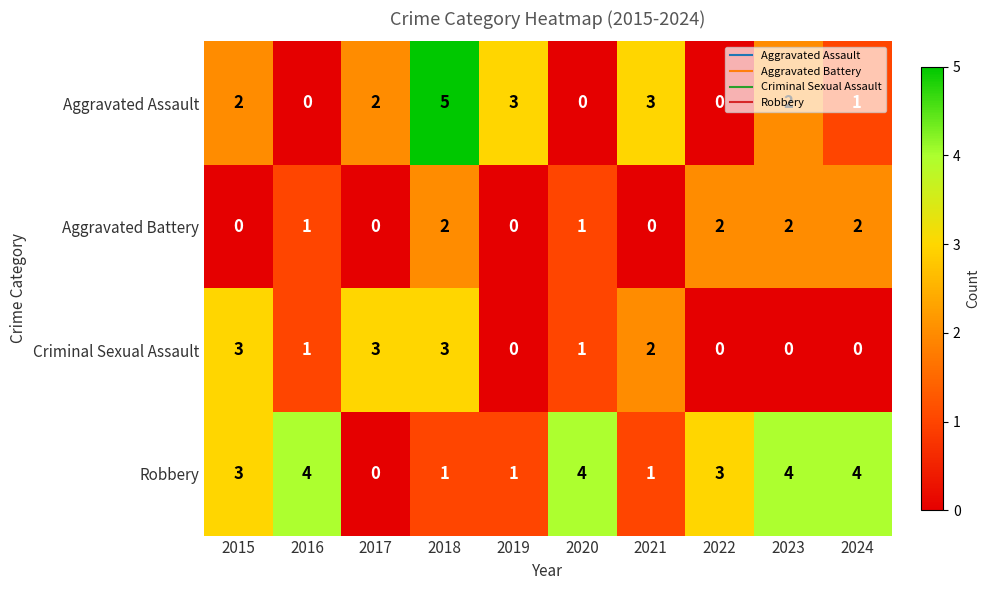

True or false: Aggravated Battery has a value of 0 at 2016.

False